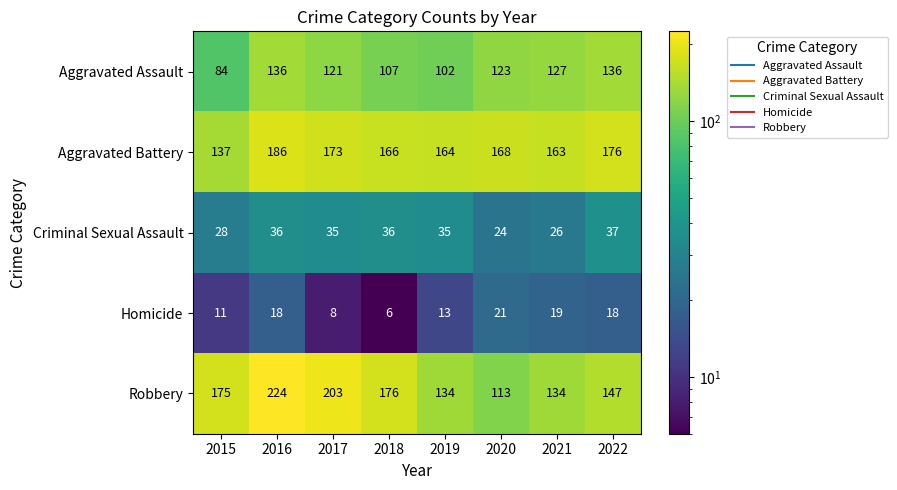

At which category is the sum across all series the highest?

2016